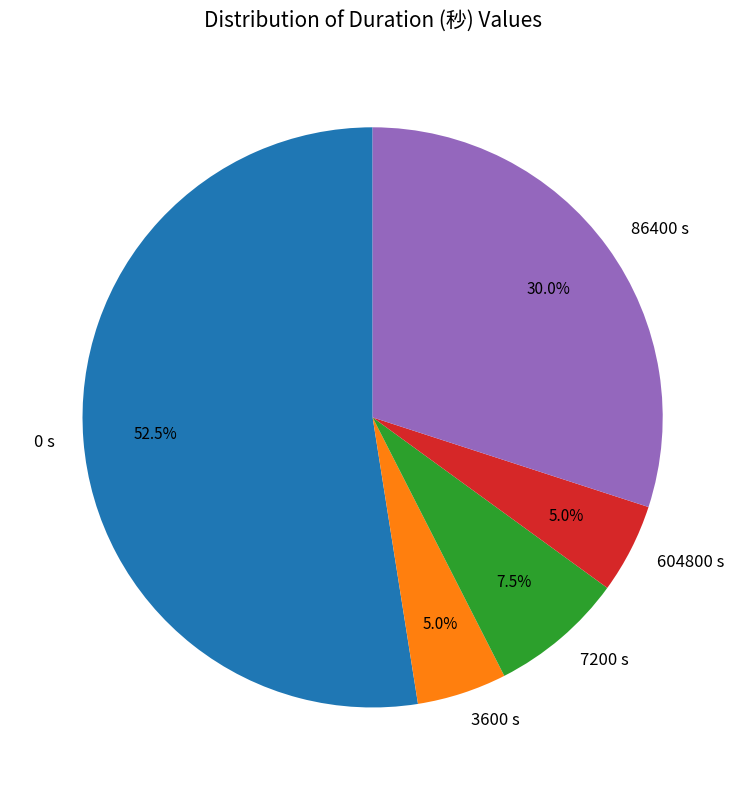

How many slices are in this pie chart?

5